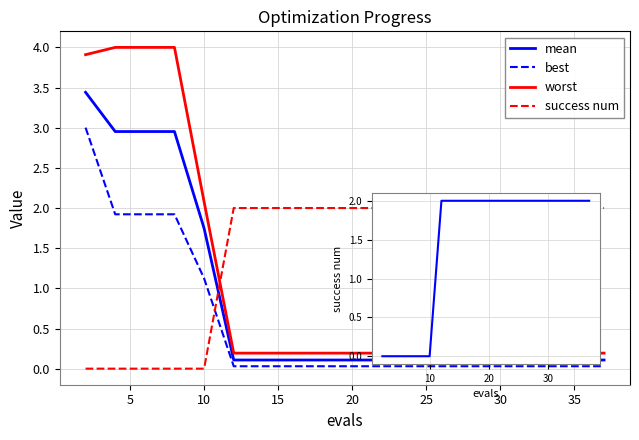

Reading left to right, list all the values displayed in this chart.

mean: 3.4	3.0	3.0	3.0	1.7	0.1	0.1	0.1	0.1	0.1	0.1	0.1	0.1	0.1	0.1	0.1	0.1	0.1	0.1	0.1
best: 3.0	1.9	1.9	1.9	1.1	0.0	0.0	0.0	0.0	0.0	0.0	0.0	0.0	0.0	0.0	0.0	0.0	0.0	0.0	0.0
worst: 3.9	4.0	4.0	4.0	2.1	0.2	0.2	0.2	0.2	0.2	0.2	0.2	0.2	0.2	0.2	0.2	0.2	0.2	0.2	0.2
success num: 0.0	0.0	0.0	0.0	0.0	2.0	2.0	2.0	2.0	2.0	2.0	2.0	2.0	2.0	2.0	2.0	2.0	2.0	2.0	2.0